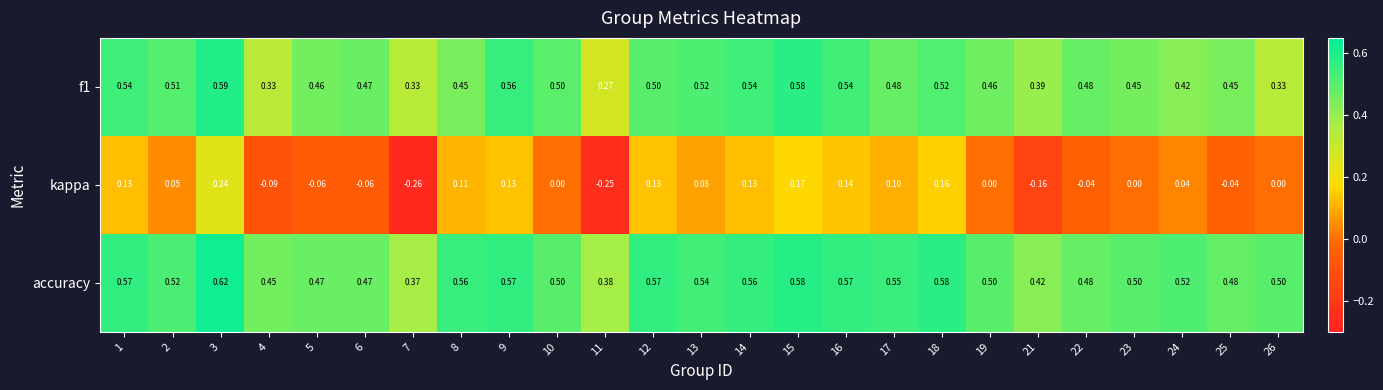

Which series has the largest total across all categories?

accuracy